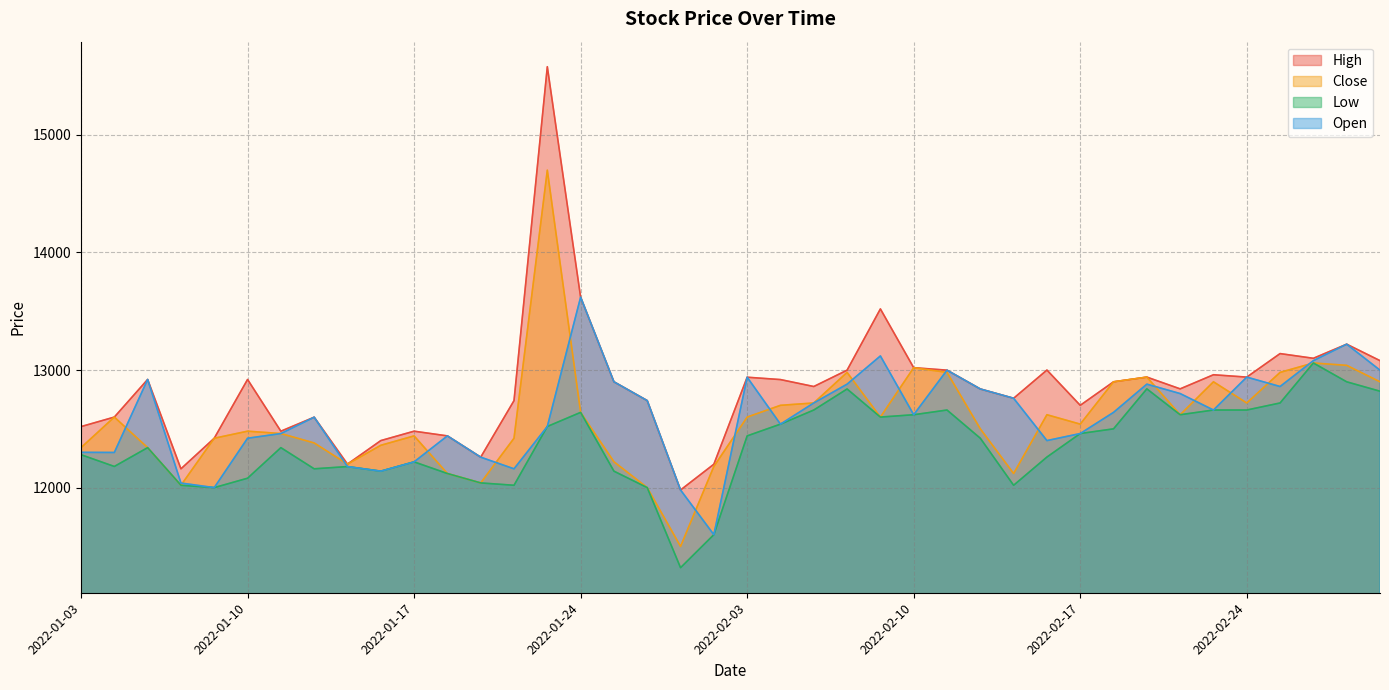

In High, how many points are lower than both neighbors (excluding endpoints)?

11